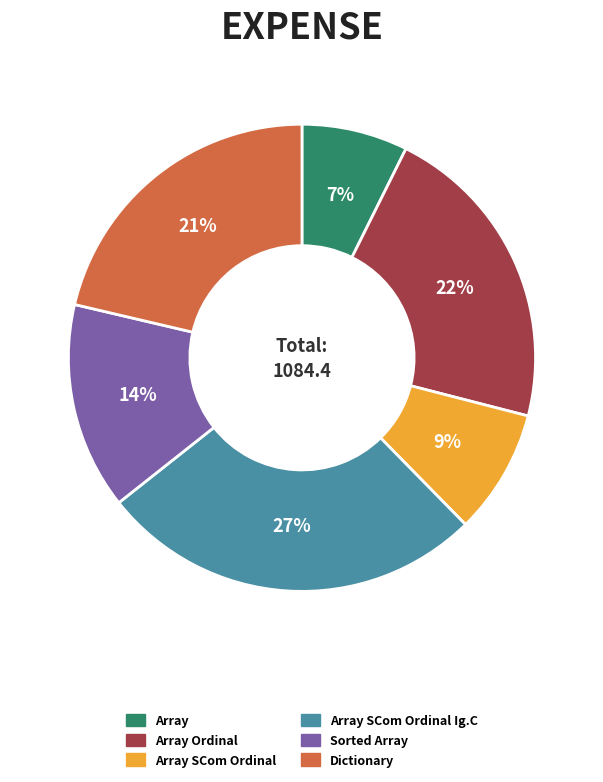

The Array SCom Ordinal Ig.C slice represents 13% of the pie. True or false?

False